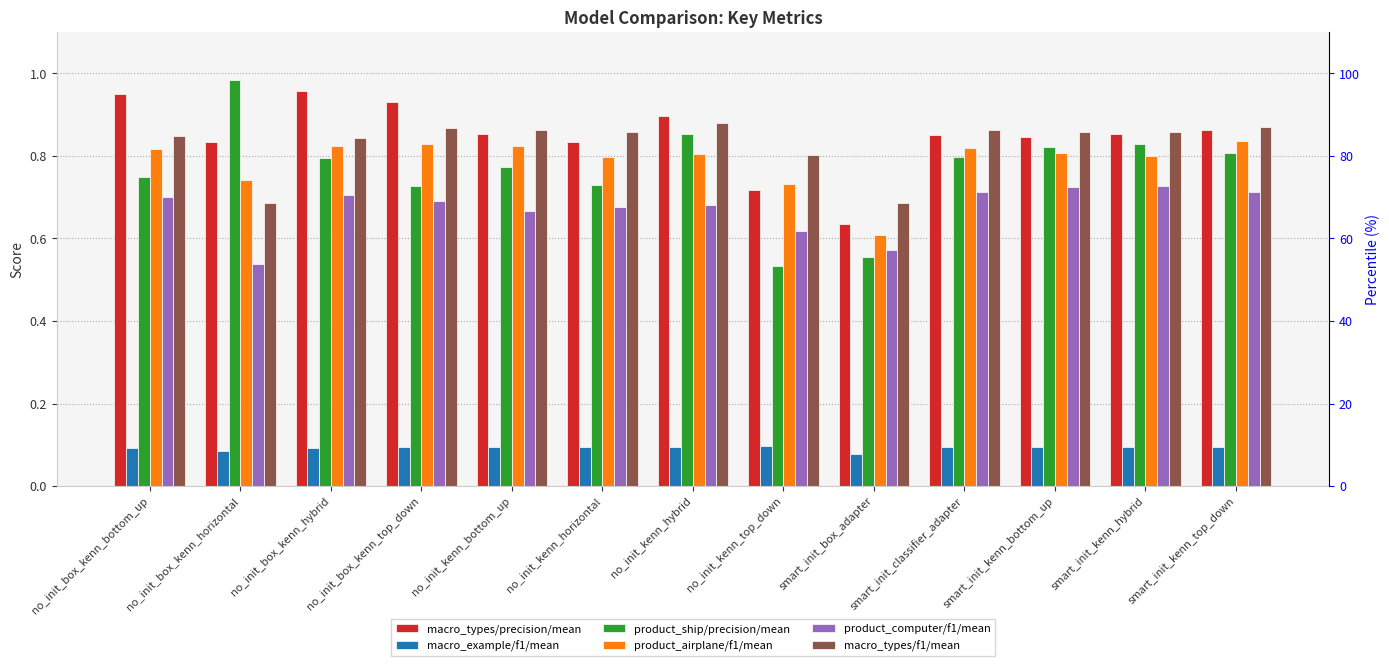

Is it true that product_airplane/f1/mean equals 0.4 at smart_init_kenn_hybrid?

False